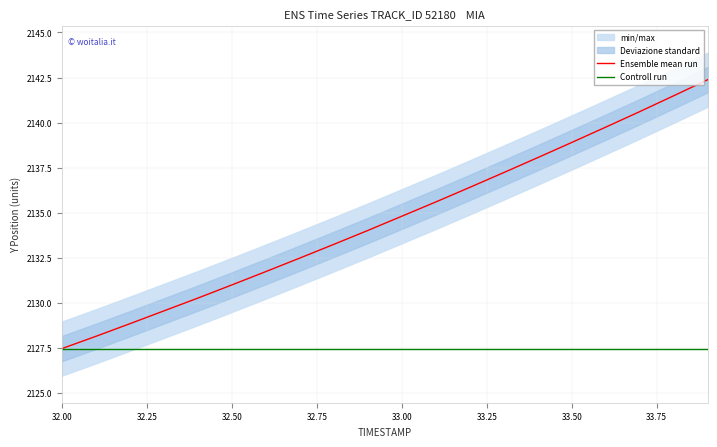

The value of Ensemble mean run at 32.00 is 3303.2. True or false?

False